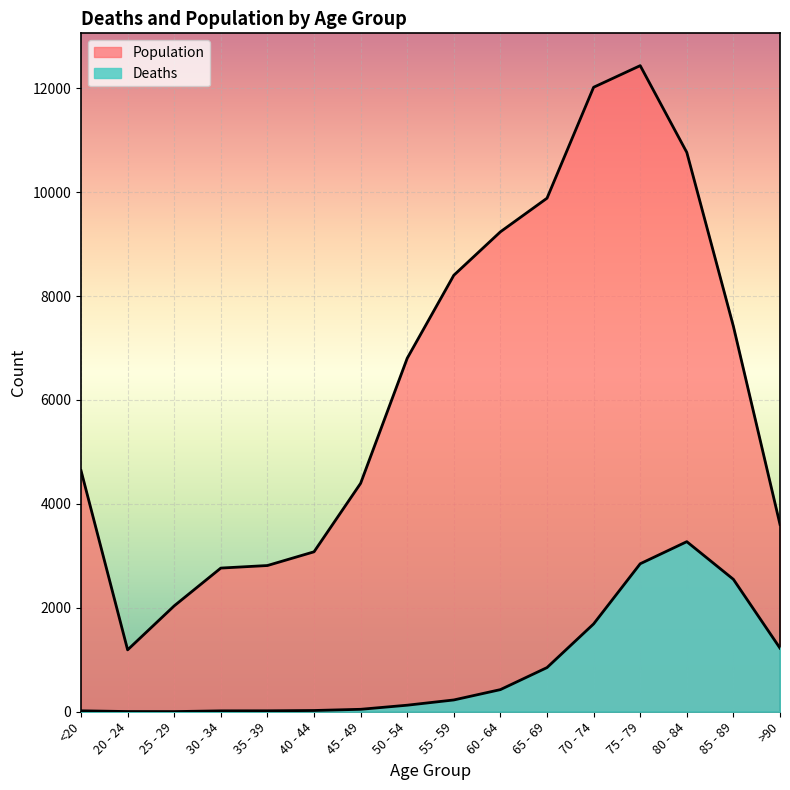

List the series in order of their peak value, lowest first.

Deaths, Population